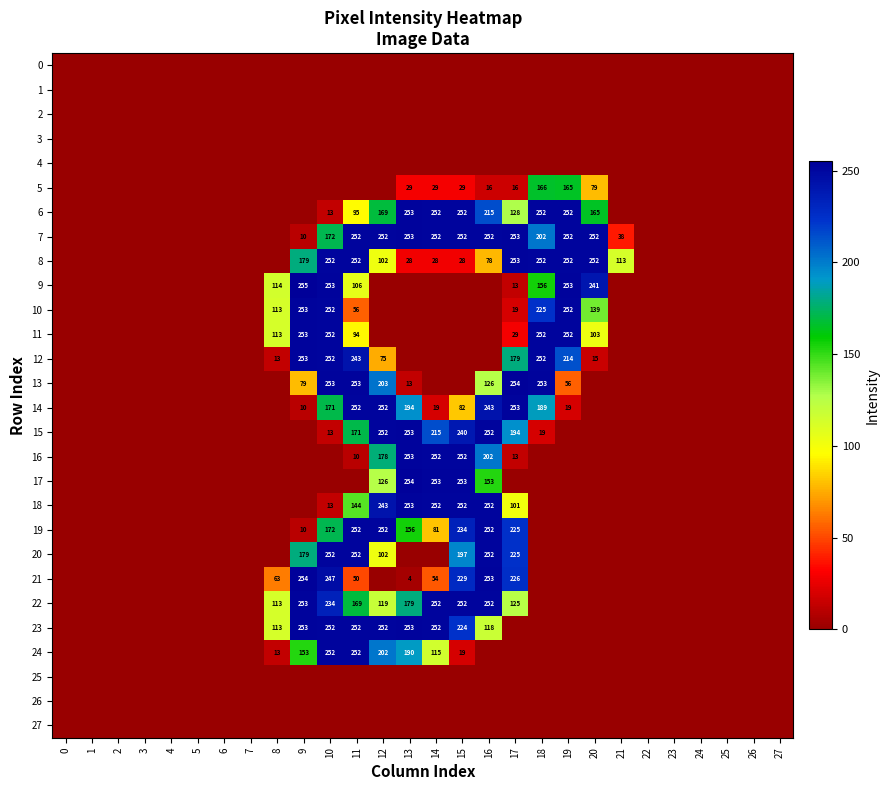

True or false: 6 has a value of 252 at 18.

True